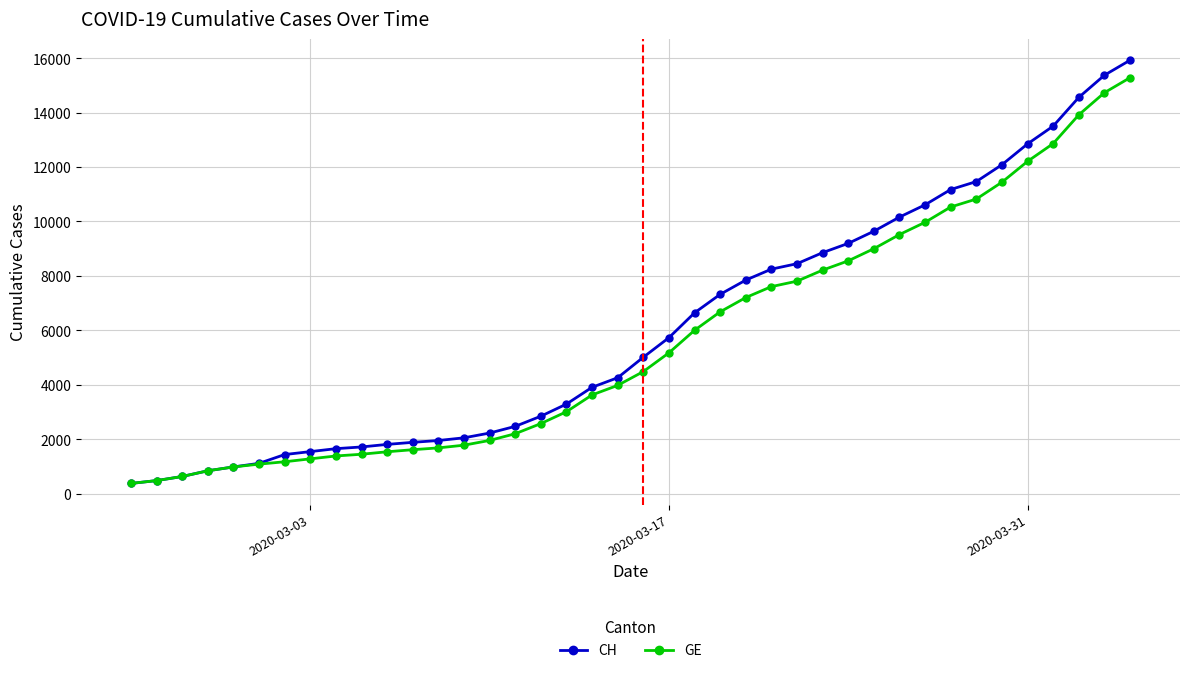

What is the greatest value displayed?

15926